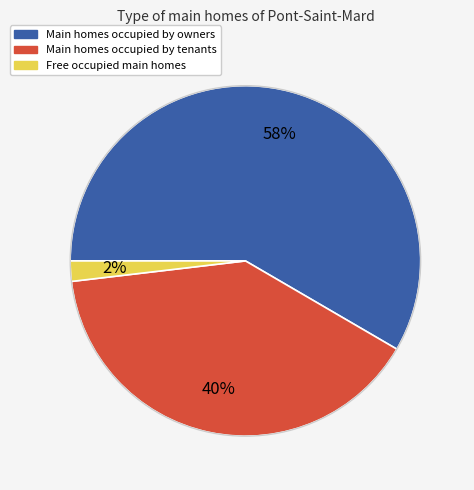

Is there any slice that represents more than half of the pie?

Yes